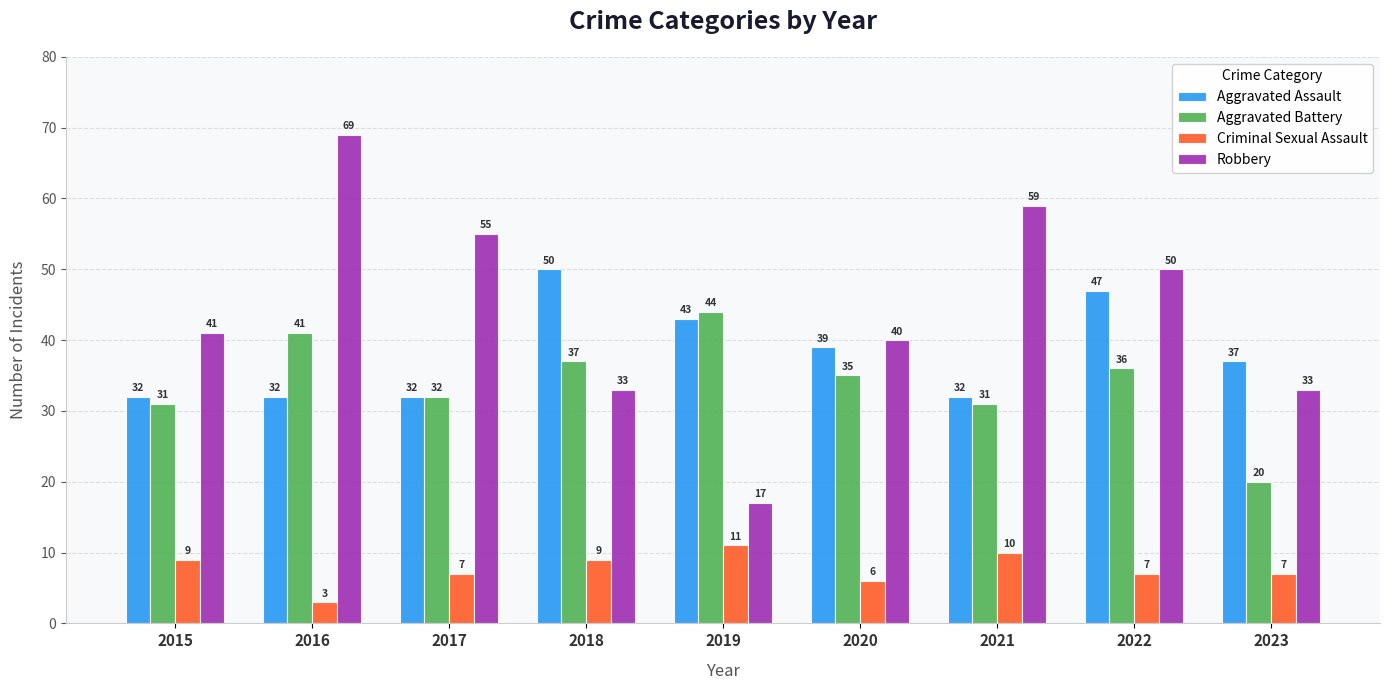

Which series has the largest total across all categories?

Robbery